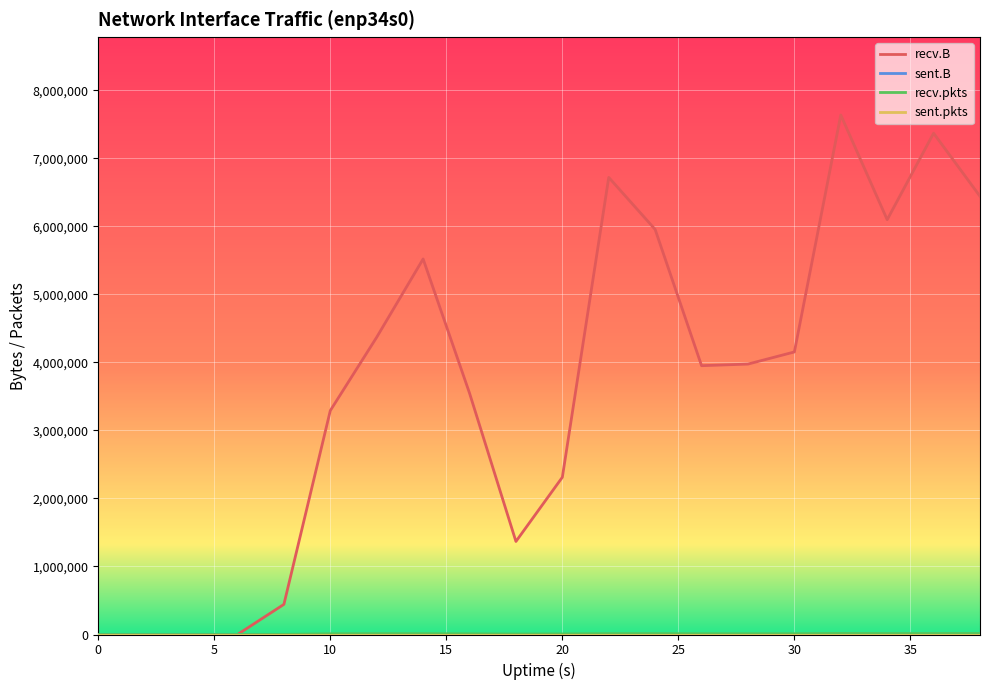

What is the maximum value shown in the chart?

7638158